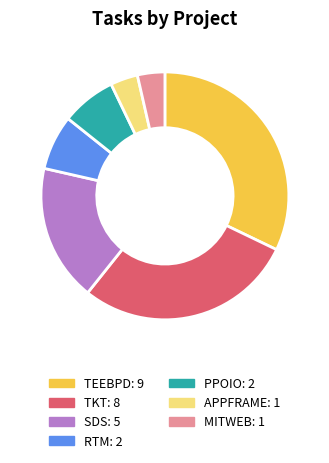

Count the number of slices in the pie.

7